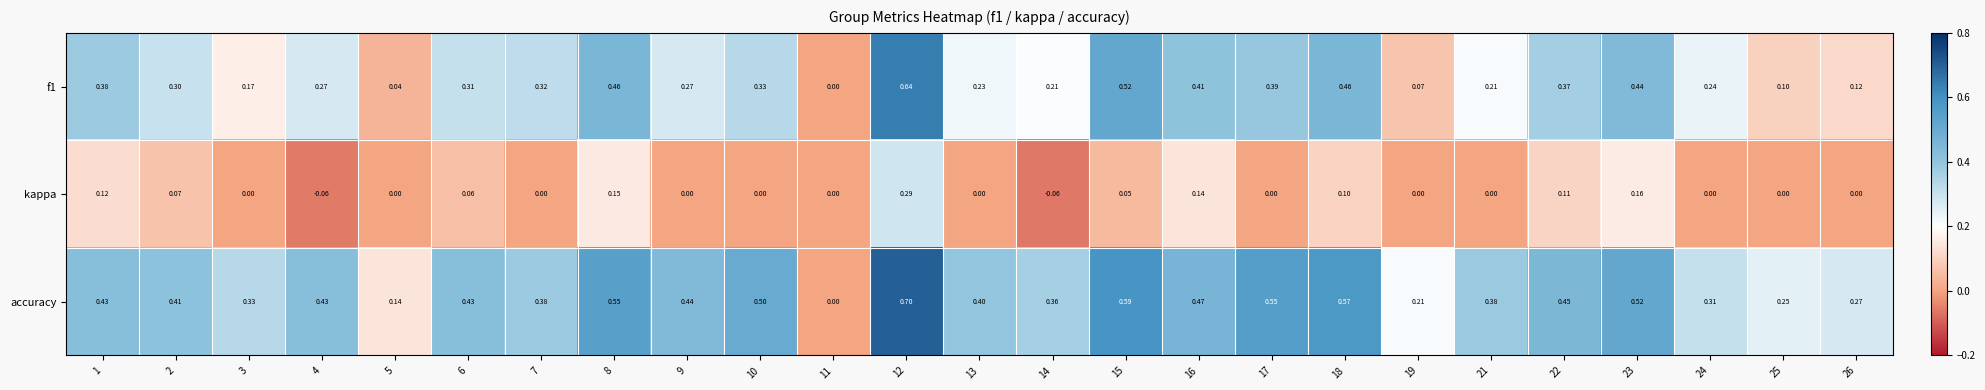

Which series changed the most between 11 and 26?

accuracy